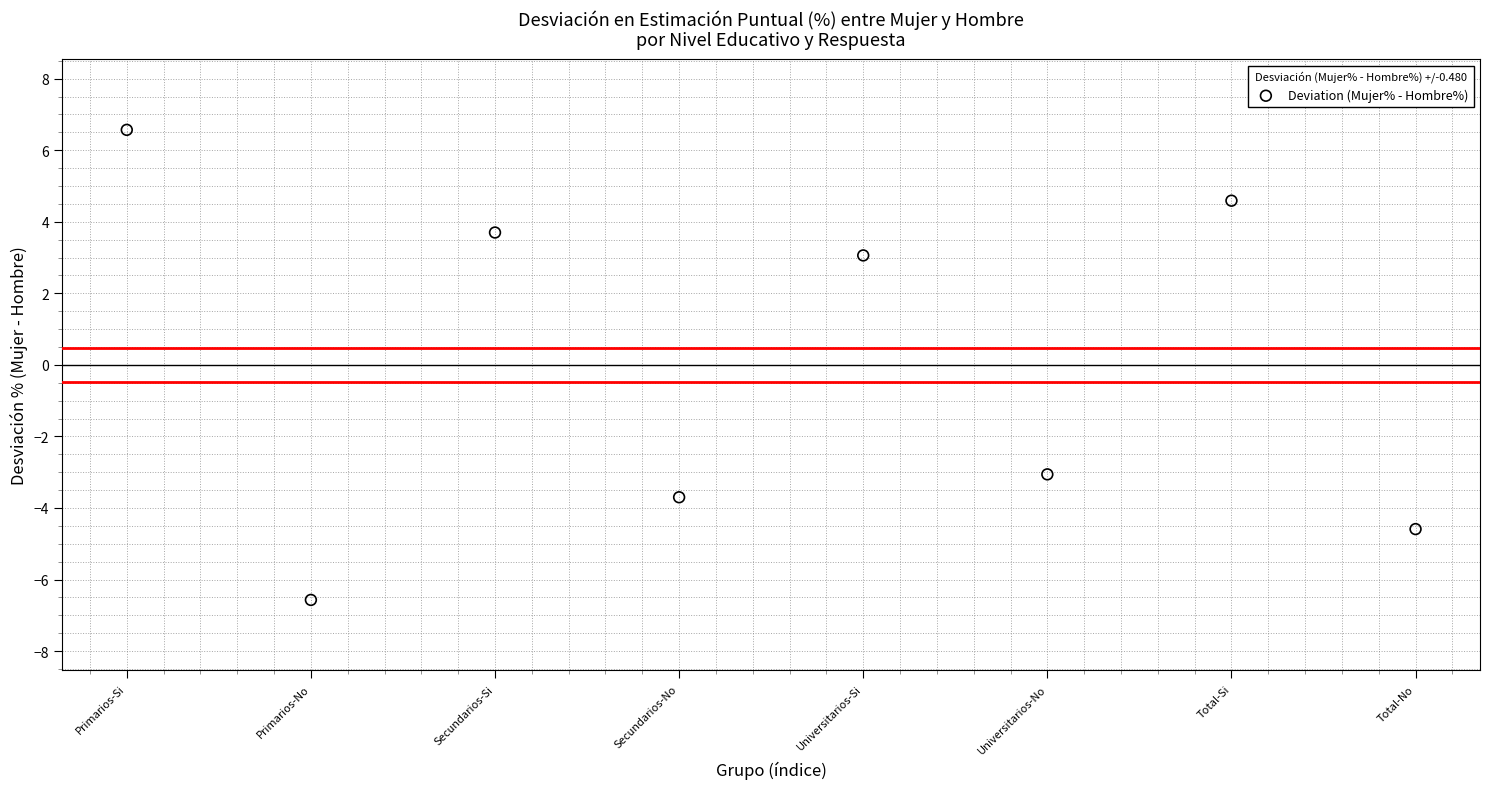

What is the range of Y values (max minus min)?

13.1